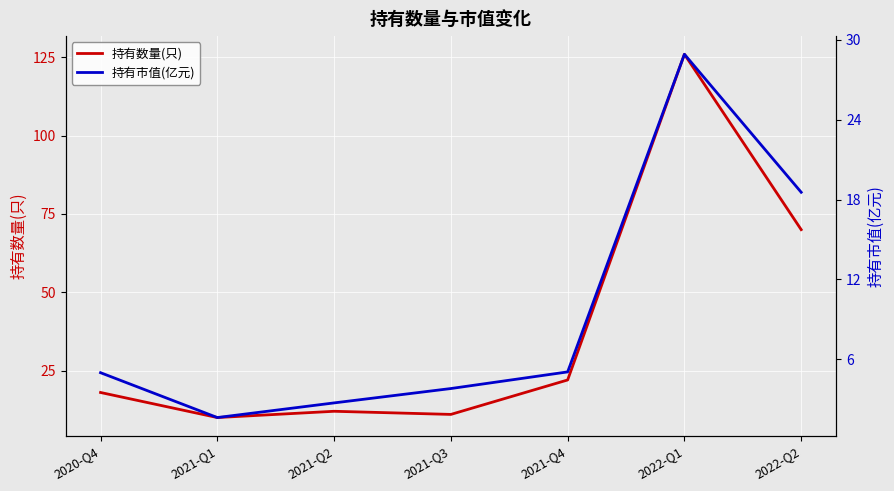

What is the label of the 1st point from the left?

2020-Q4